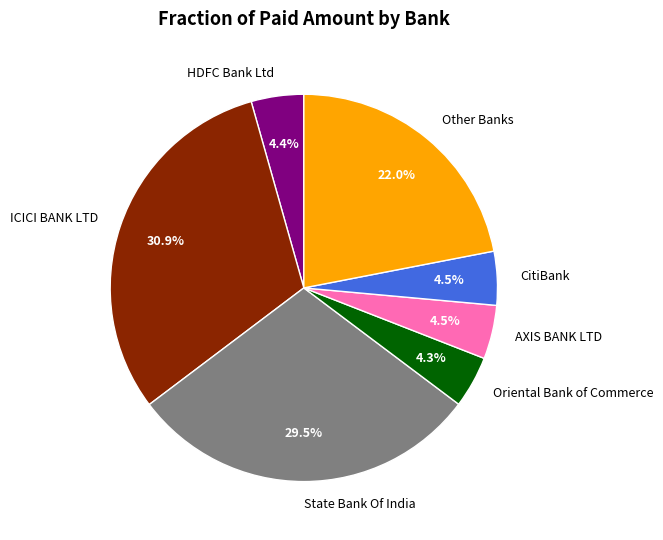

Is there any slice that represents more than half of the pie?

No